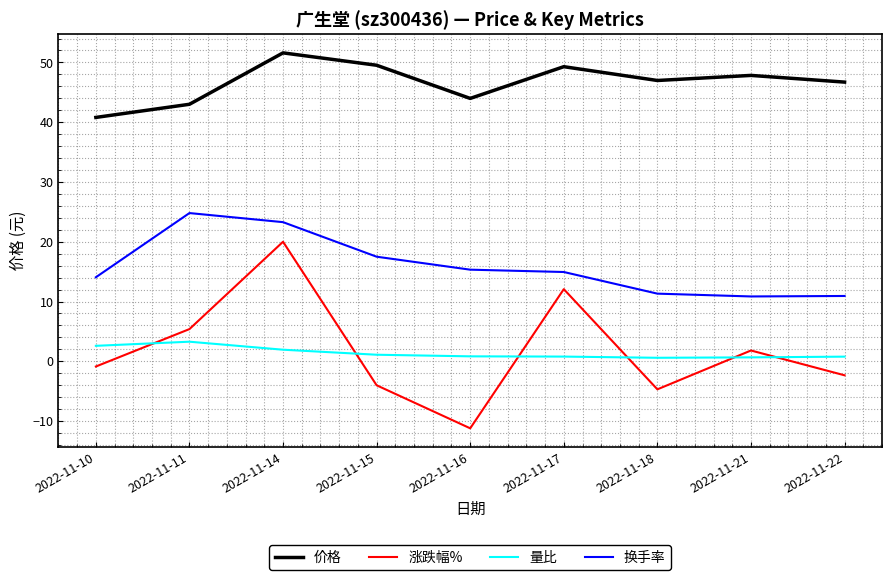

Which series has the widest spread of values?

涨跌幅%